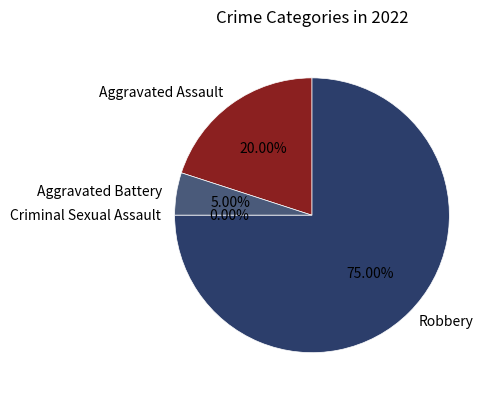

What percentage is NOT represented by Criminal Sexual Assault?

100.0%